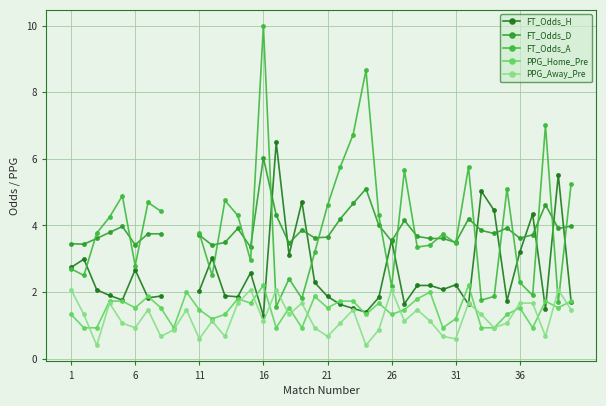

What are all the series names shown in the legend?

FT_Odds_H, FT_Odds_D, FT_Odds_A, PPG_Home_Pre, PPG_Away_Pre